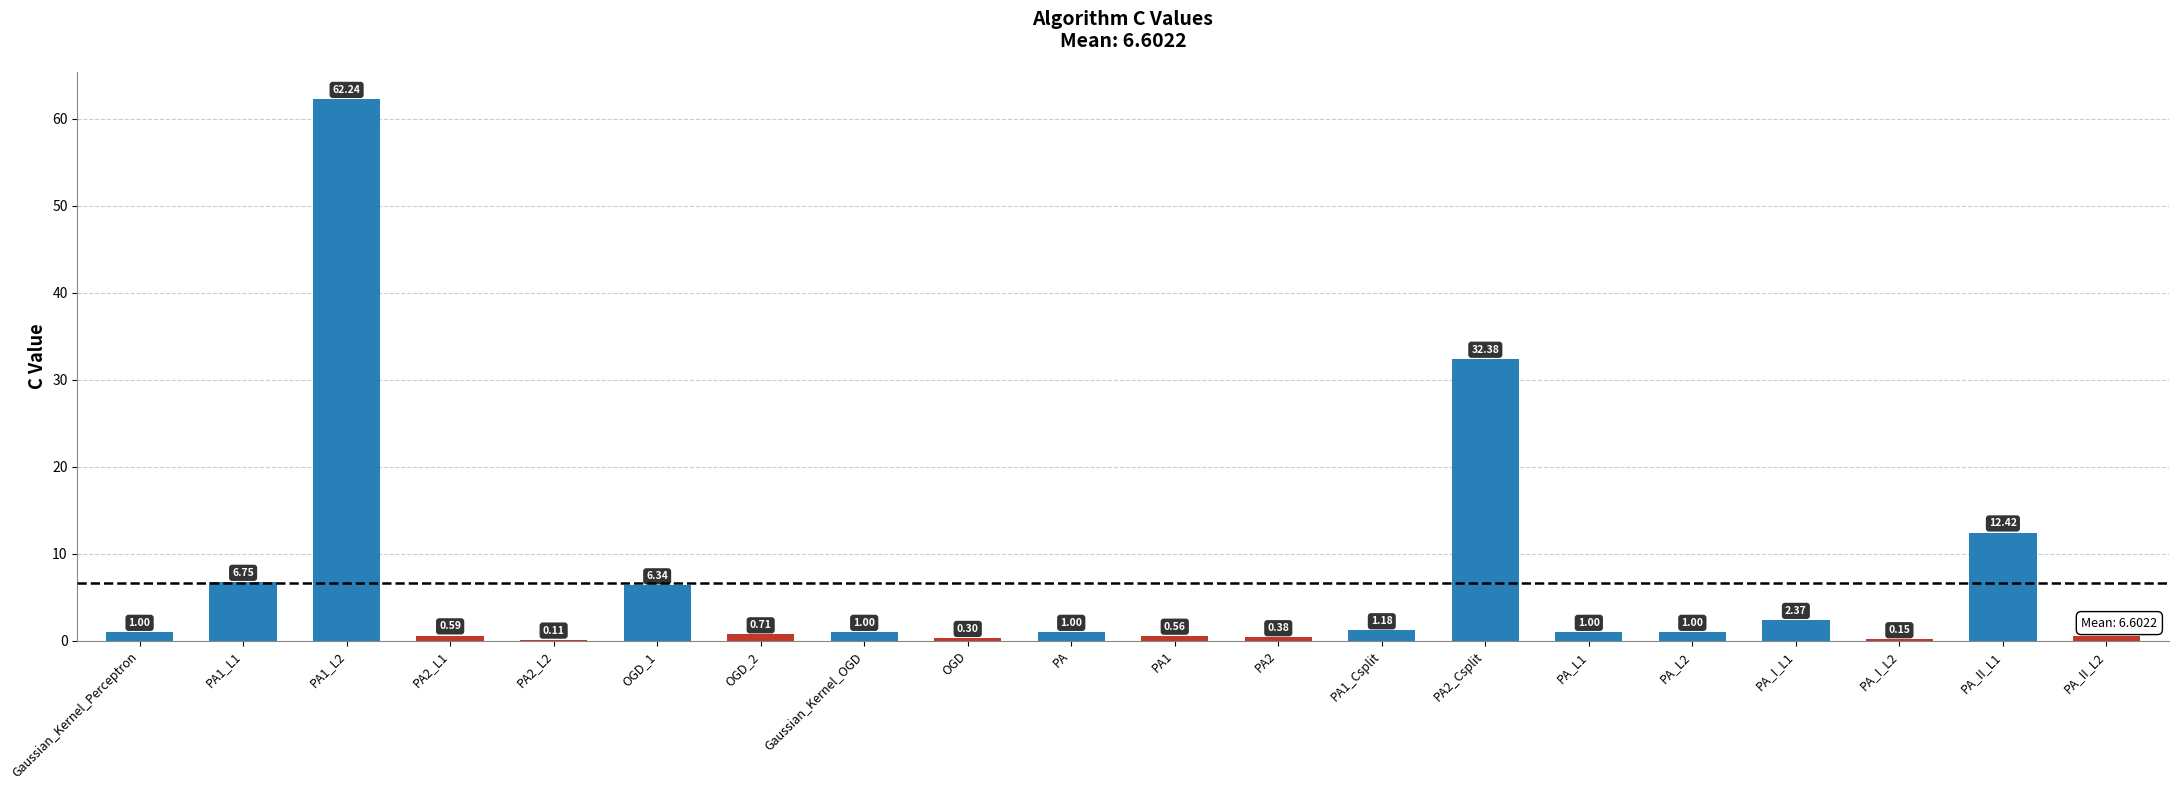

How many data points does each series have?

20